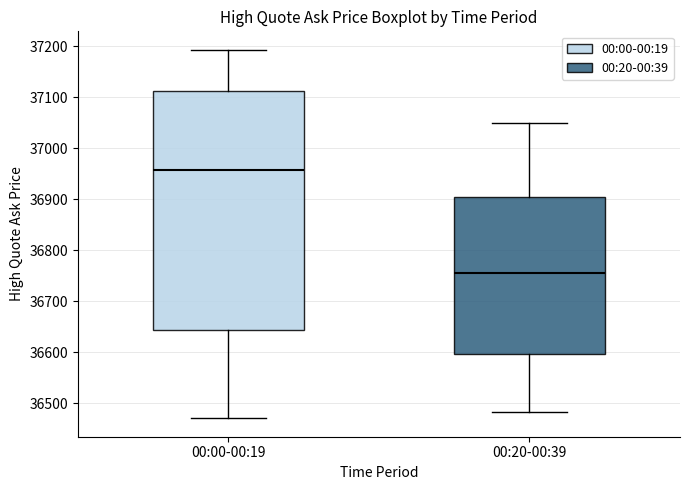

Reading left to right, read every box against the y-axis: the position of its median line, the range the box covers, and the ends of its whiskers. The values are not printed on the chart, so give them approximately, as read against the axis.

00:00-00:19: median 36960, box 36640 to 37110, whiskers 36470 to 37190
00:20-00:39: median 36760, box 36600 to 36900, whiskers 36480 to 37050